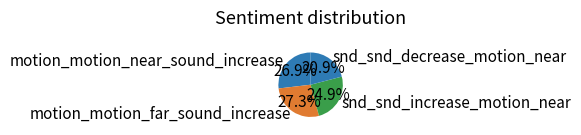

How many segments does this pie chart have?

4